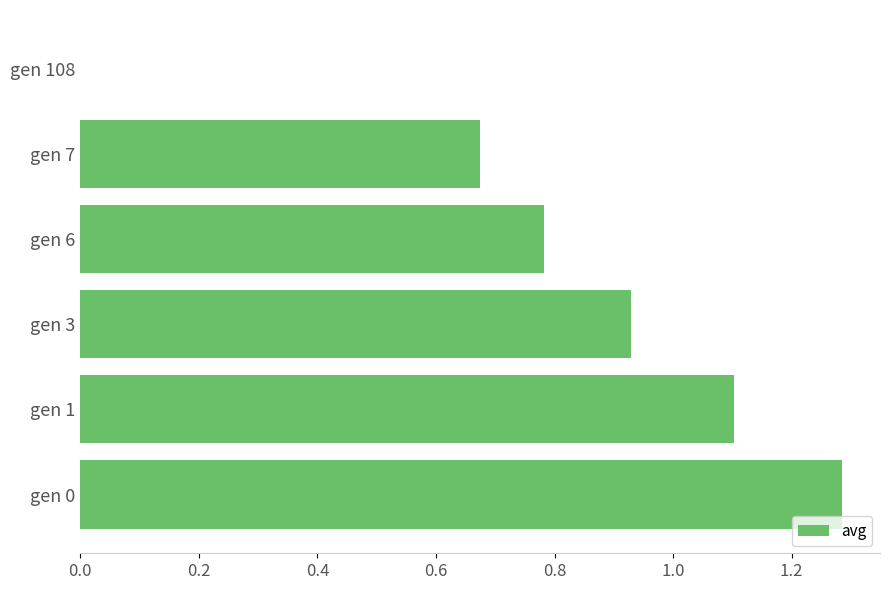

Is it true that the value at gen 0 is 2.0?

False